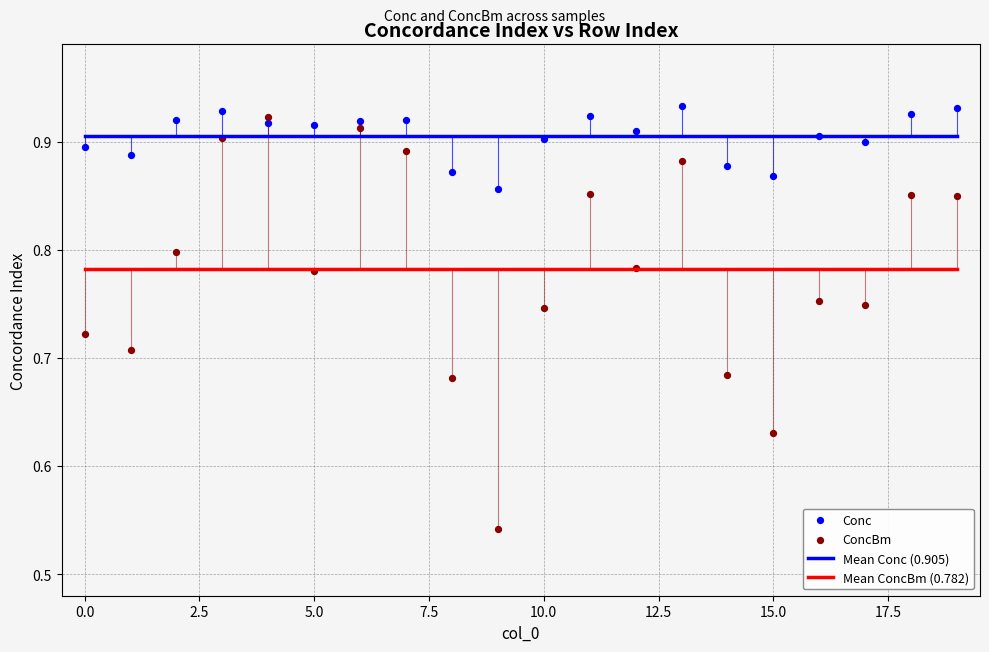

Which series reaches the maximum Y coordinate?

Conc